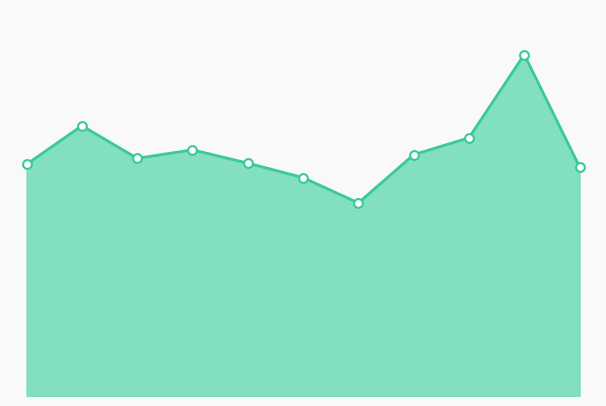

Does the chart have visible grid lines?

No